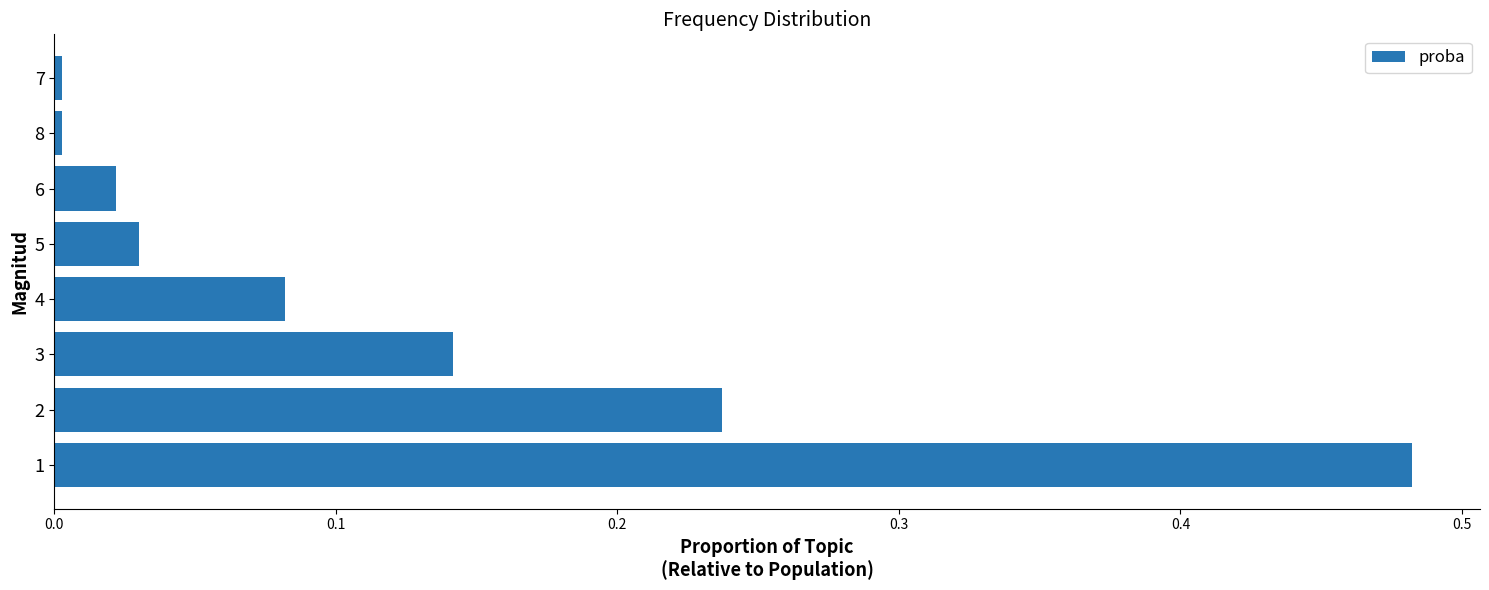

Is it true that the value at 1 is 0.2?

False